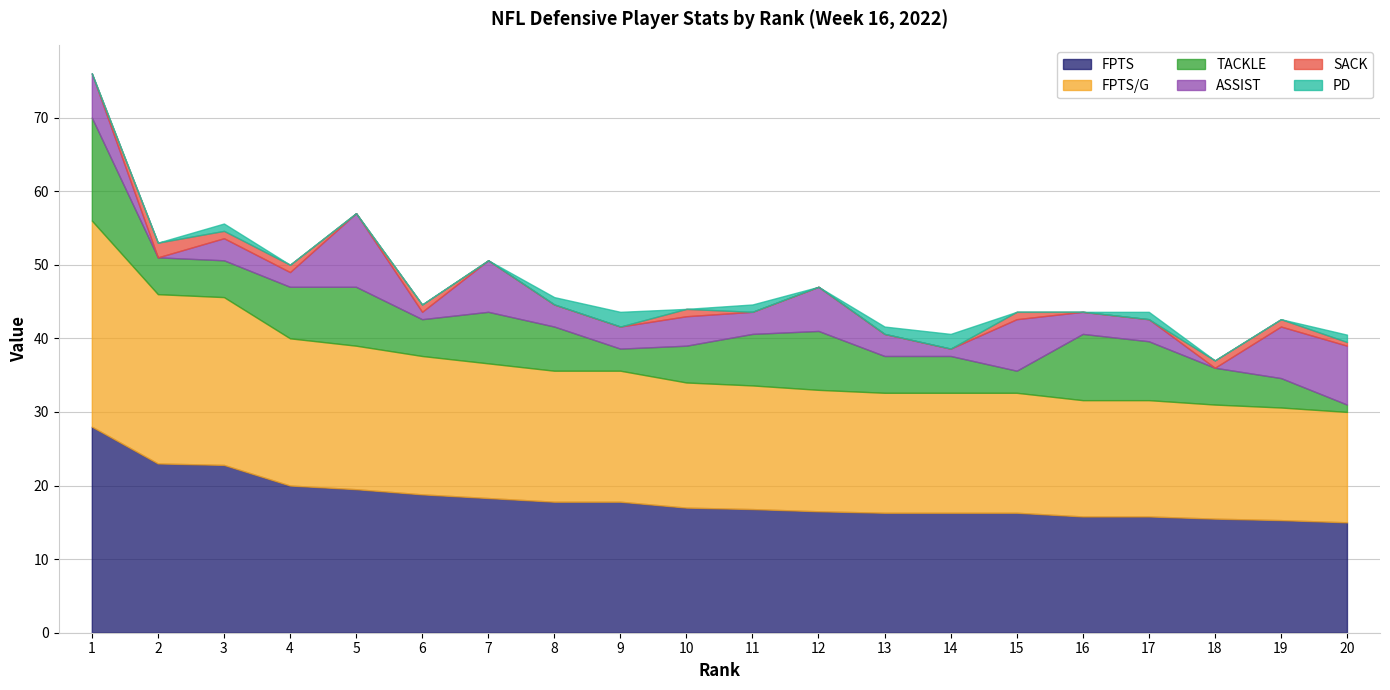

Reading left to right, transcribe all the data shown in this chart.

FPTS: 28.0	23.0	22.8	20.0	19.5	18.8	18.3	17.8	17.8	17.0	16.8	16.5	16.3	16.3	16.3	15.8	15.8	15.5	15.3	15.0
FPTS/G: 28.0	23.0	22.8	20.0	19.5	18.8	18.3	17.8	17.8	17.0	16.8	16.5	16.3	16.3	16.3	15.8	15.8	15.5	15.3	15.0
TACKLE: 14.0	5.0	5.0	7.0	8.0	5.0	7.0	6.0	3.0	5.0	7.0	8.0	5.0	5.0	3.0	9.0	8.0	5.0	4.0	1.0
ASSIST: 6.0	0.0	3.0	2.0	10.0	1.0	7.0	3.0	3.0	4.0	3.0	6.0	3.0	1.0	7.0	3.0	3.0	0.0	7.0	8.0
SACK: 0.0	2.0	1.0	1.0	0.0	1.0	0.0	0.0	0.0	1.0	0.0	0.0	0.0	0.0	1.0	0.0	0.0	1.0	1.0	0.5
PD: 0.0	0.0	1.0	0.0	0.0	0.0	0.0	1.0	2.0	0.0	1.0	0.0	1.0	2.0	0.0	0.0	1.0	0.0	0.0	1.0